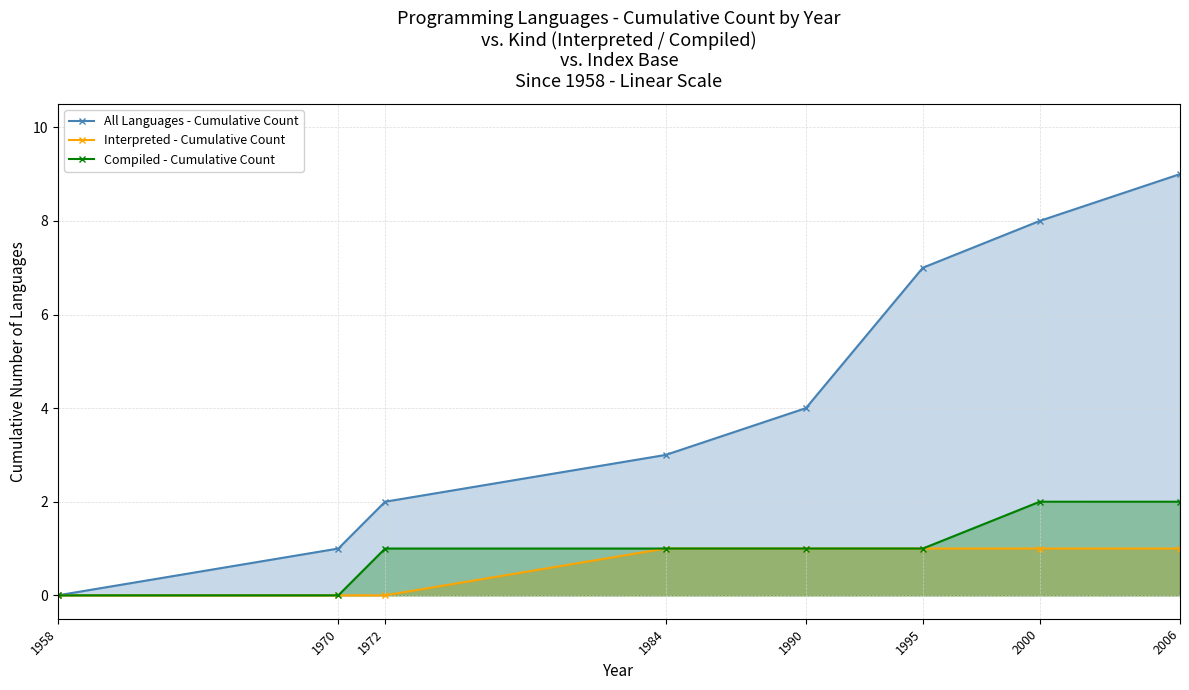

How many data points in Compiled - Cumulative Count are less than 1?

2